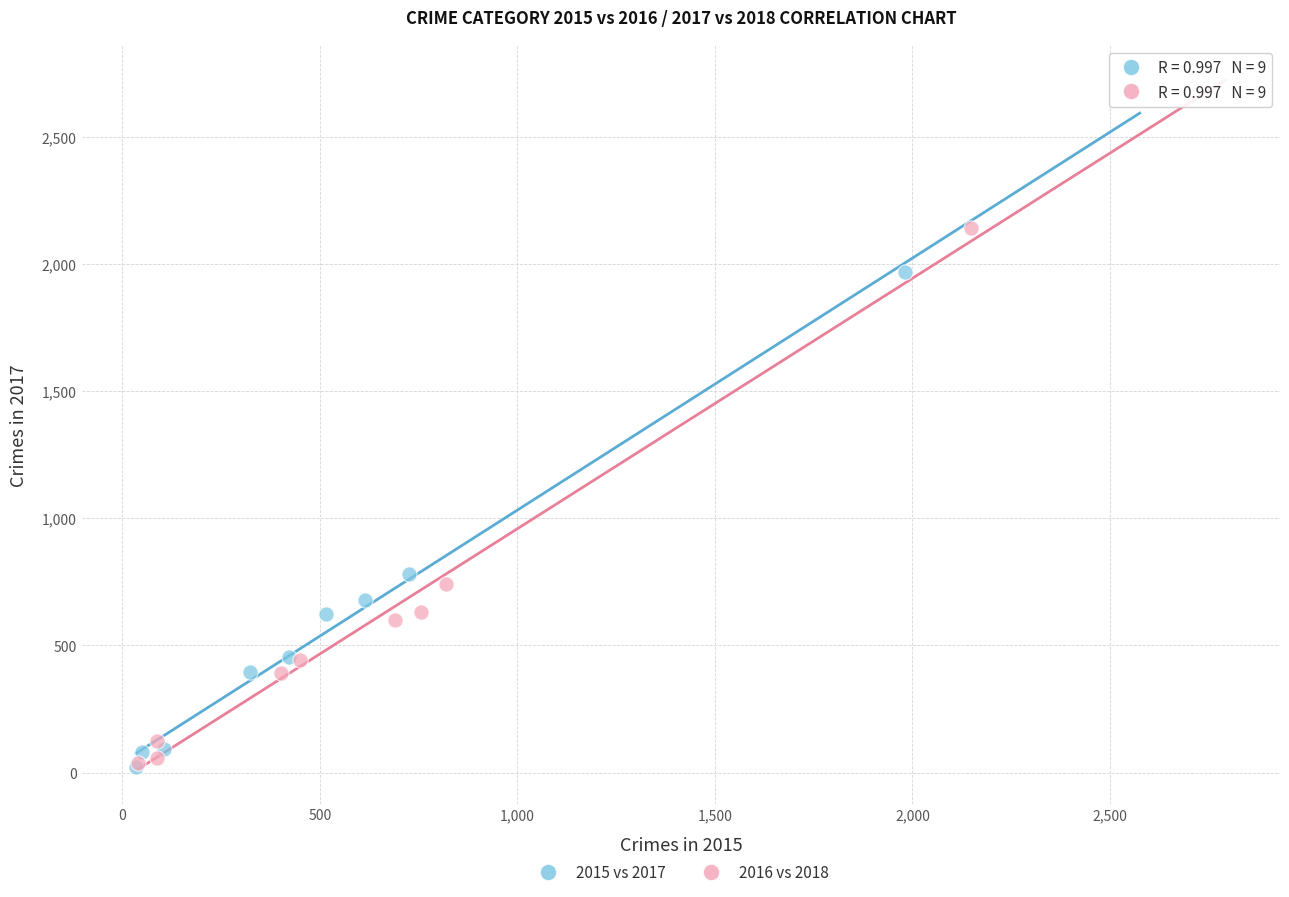

Which series has the largest Y range (max minus min)?

2016 vs 2018